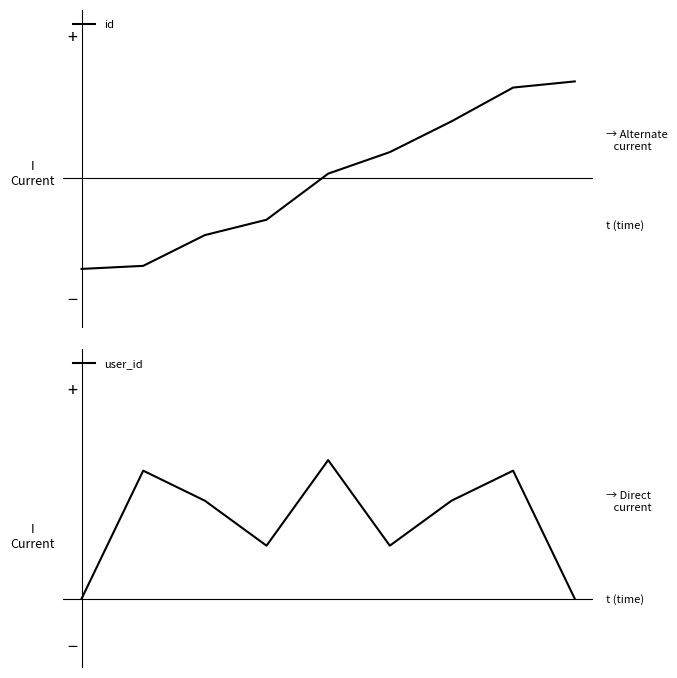

How many times do id and user_id cross each other?

1